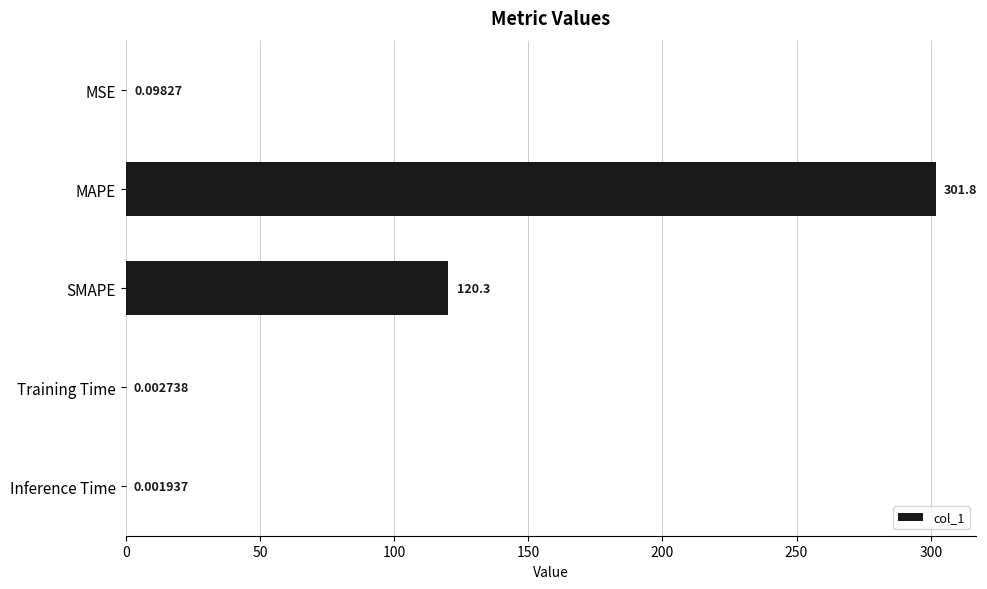

Which category has the highest value across all series?

MAPE